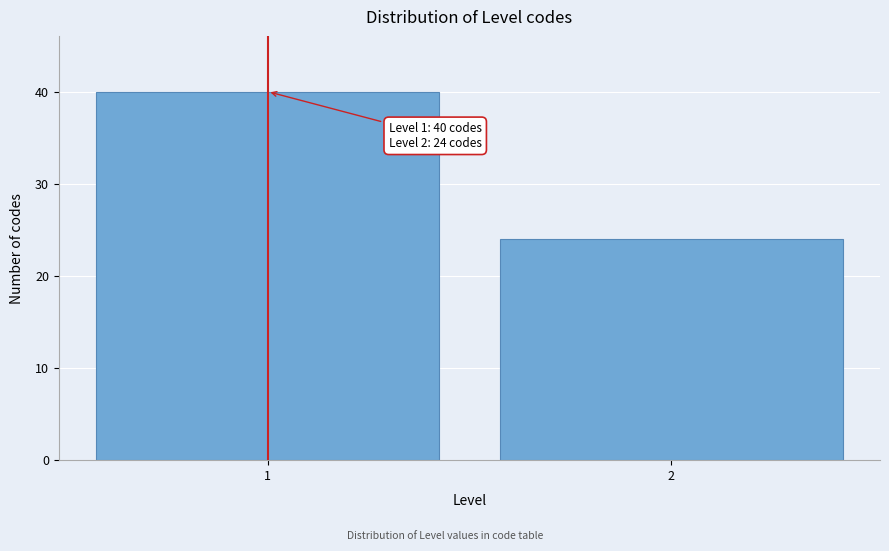

Reading left to right, extract all data points from this chart.

1=40	2=24